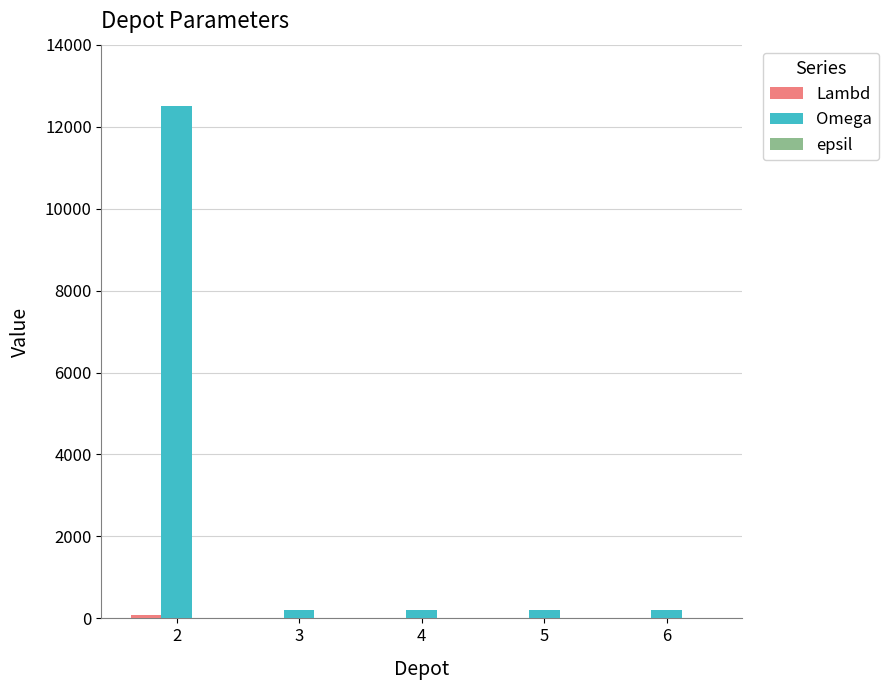

Which series has the largest total across all categories?

Omega